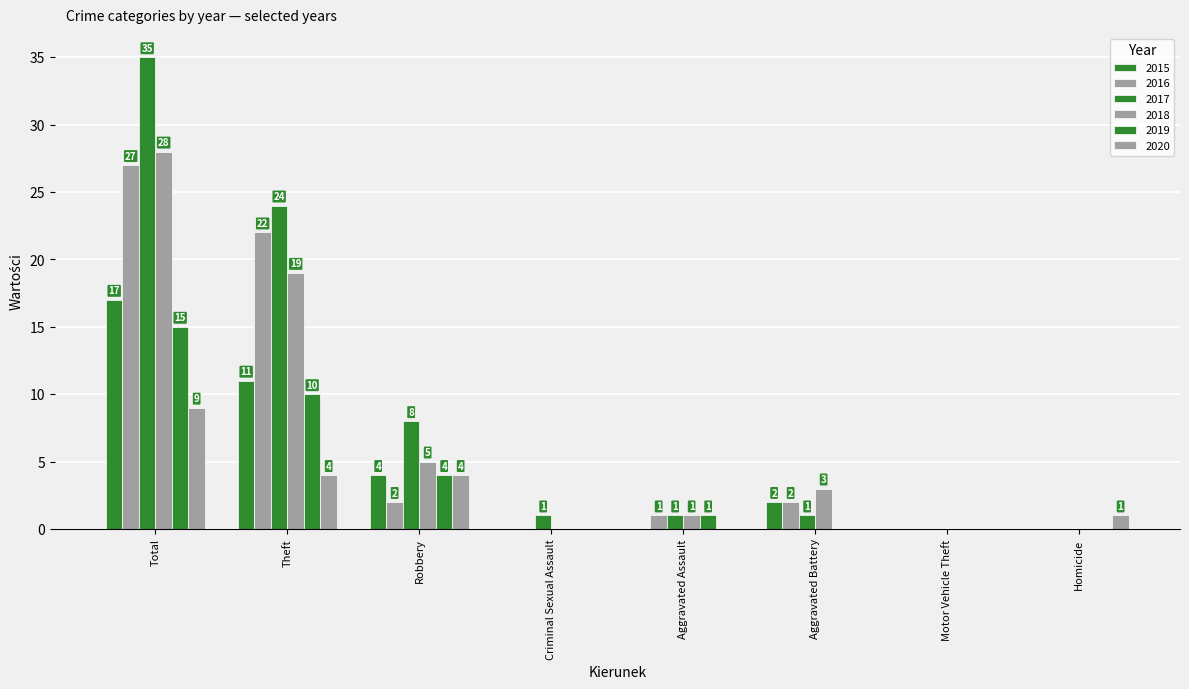

How many series are shown in this chart?

6